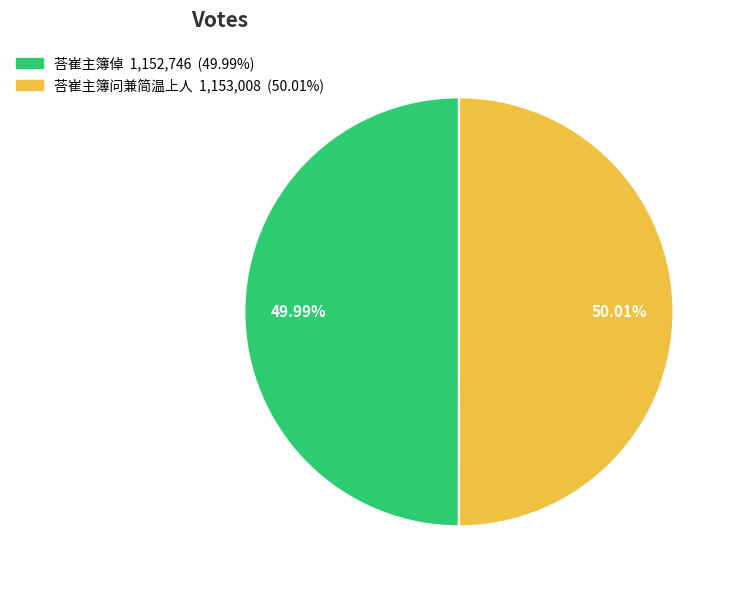

The 荅崔主簿问兼简温上人 slice represents 55% of the pie. True or false?

False